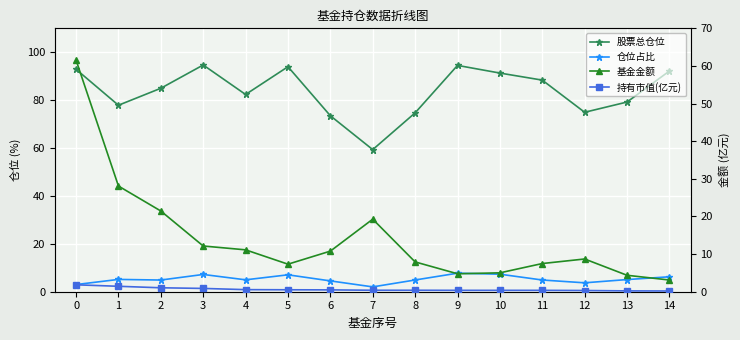

Which label corresponds to the smallest value in the chart?

14